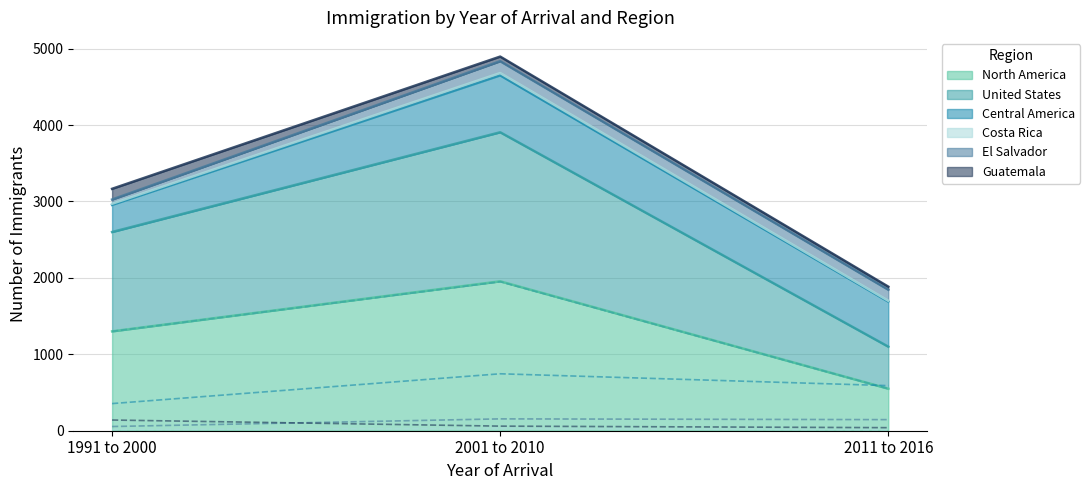

What is the value of the United States point at the 2nd from the left?

1950